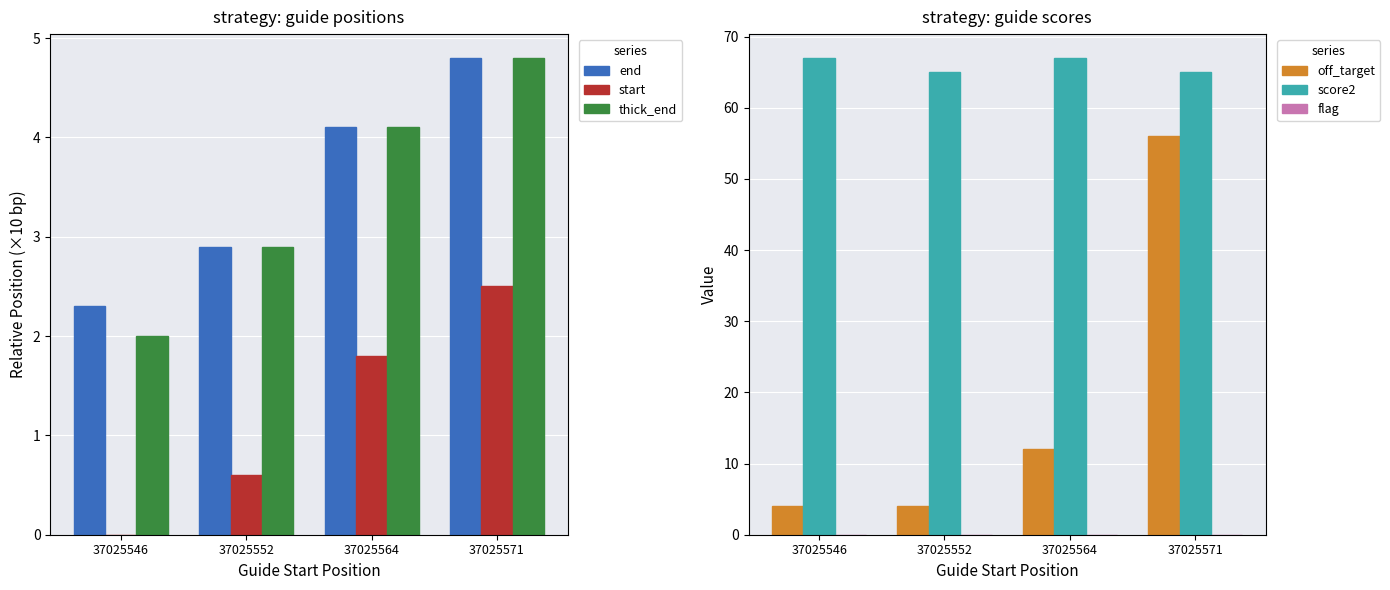

What is the total value across all series at 37025571?

133.1